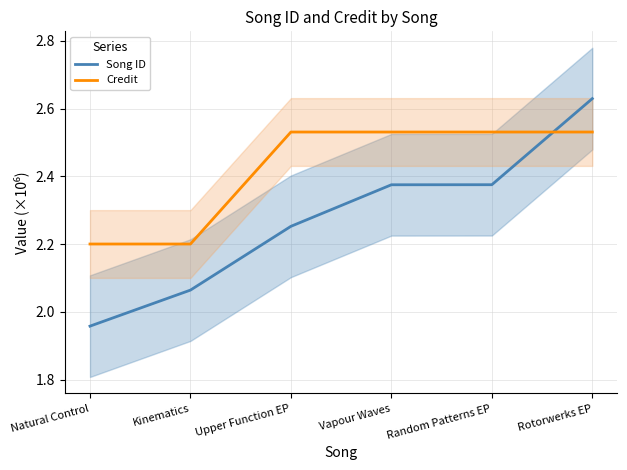

The Credit series shows 2.5 at Random Patterns EP. True or false?

True